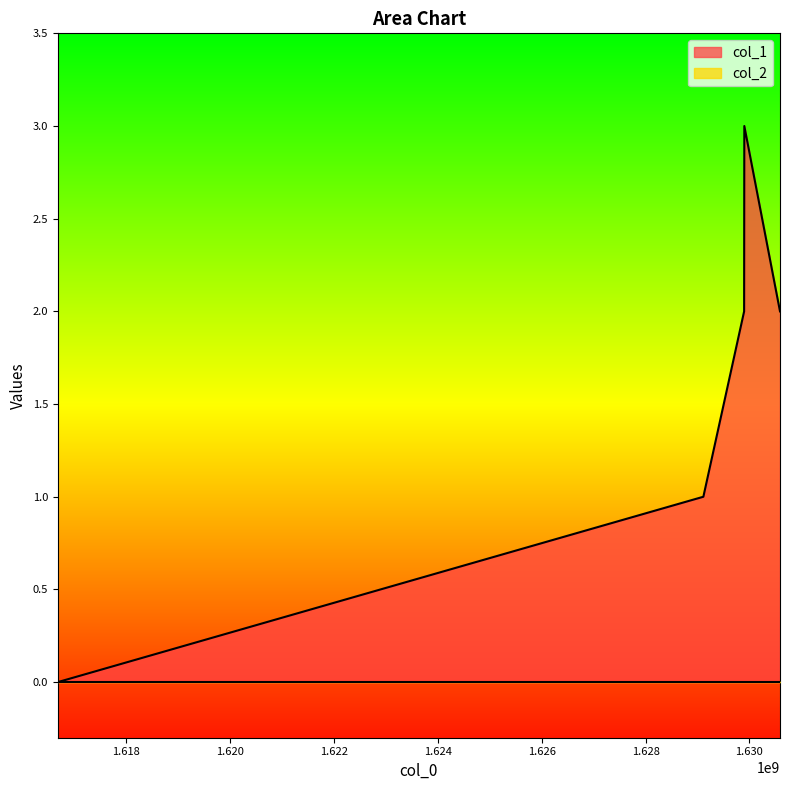

List the labels in order of value, smallest first.

1616678475, 1629112929, 1629897923, 1630589056, 1629901704